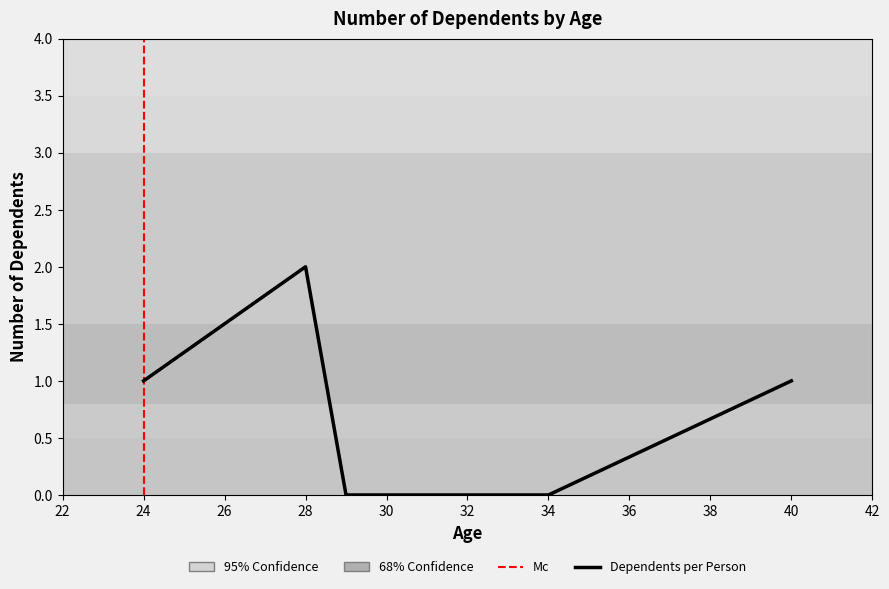

Which label corresponds to the largest value in the chart?

28